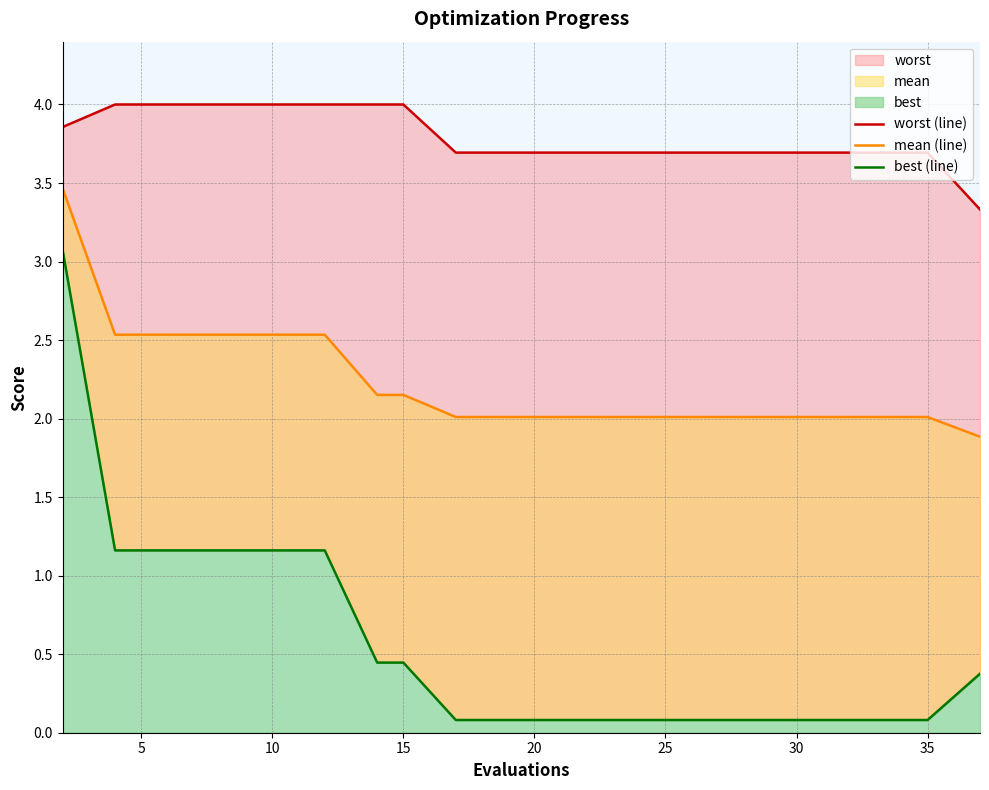

List the series in order of their peak value, lowest first.

best (line), mean (line), worst (line)